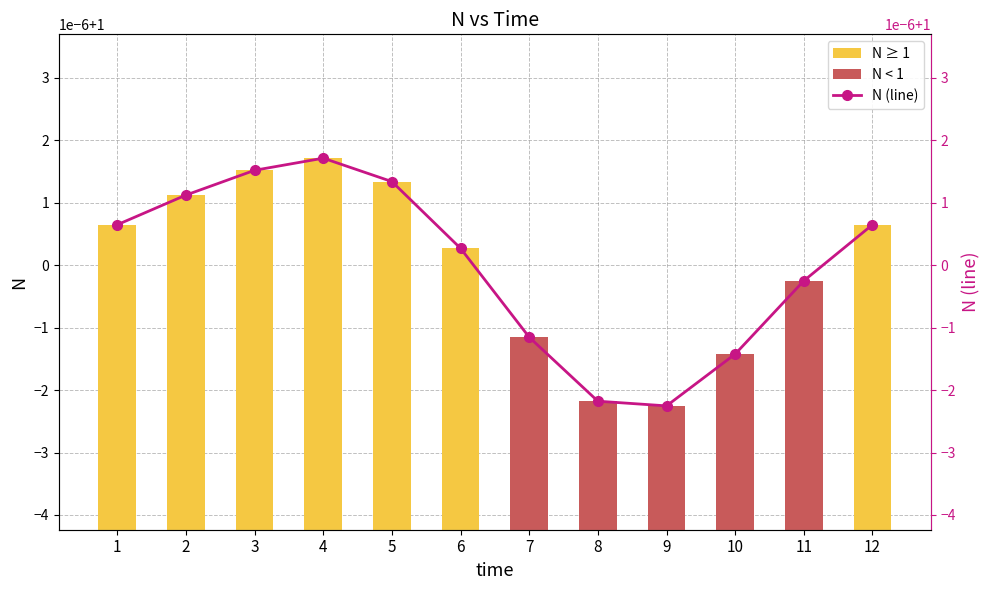

Does the chart contain any negative values?

No